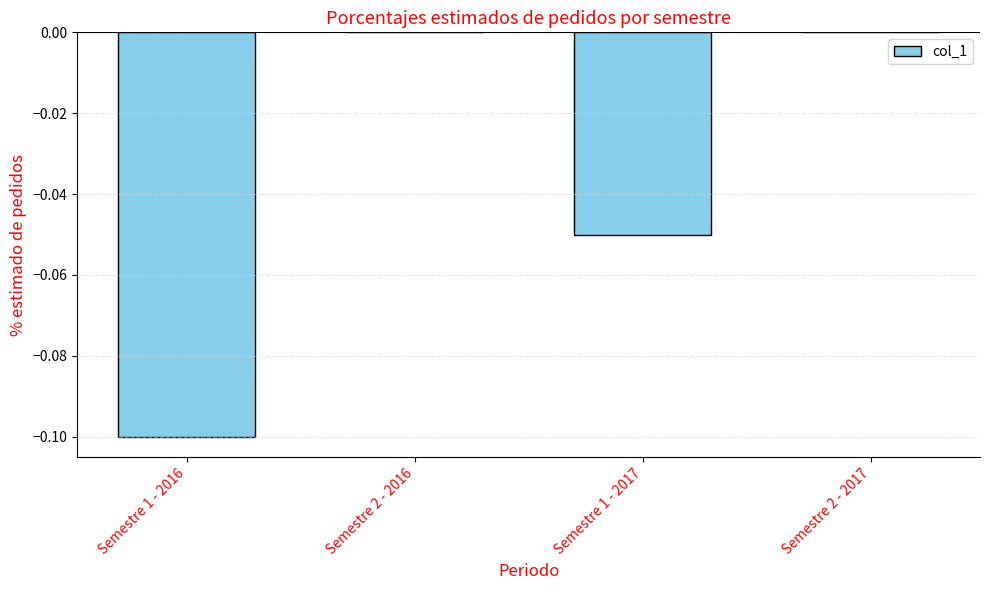

How many categories are shown in the chart?

4